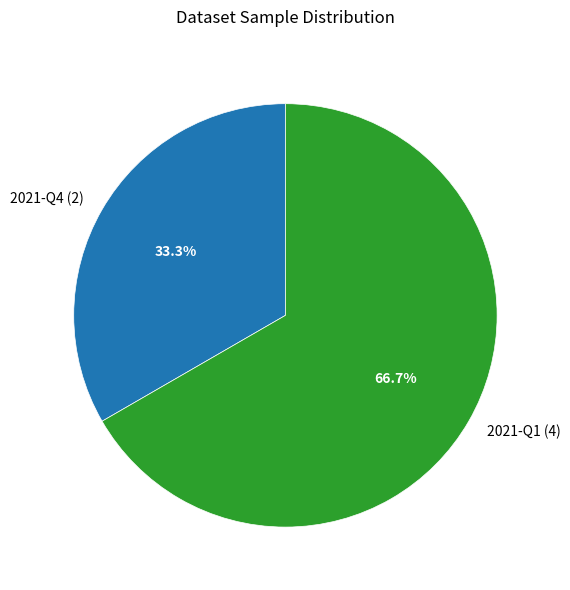

What is the ratio of the value at 2021-Q4 to the value at 2021-Q1?

0.5